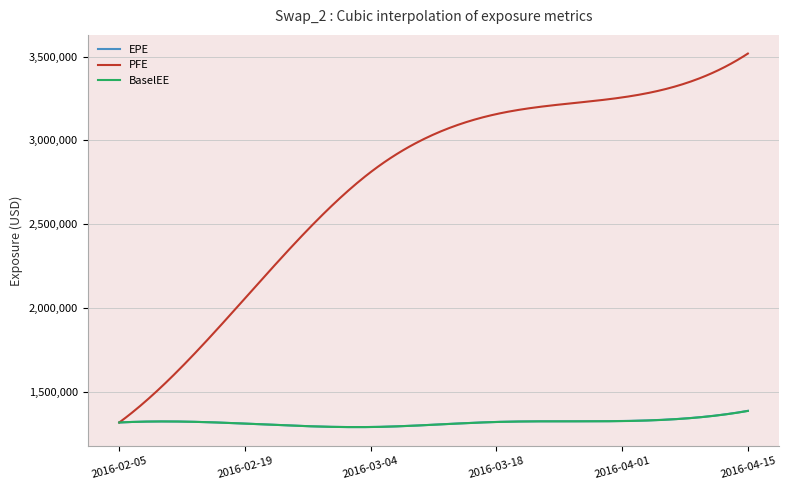

Which series has the widest spread of values?

PFE